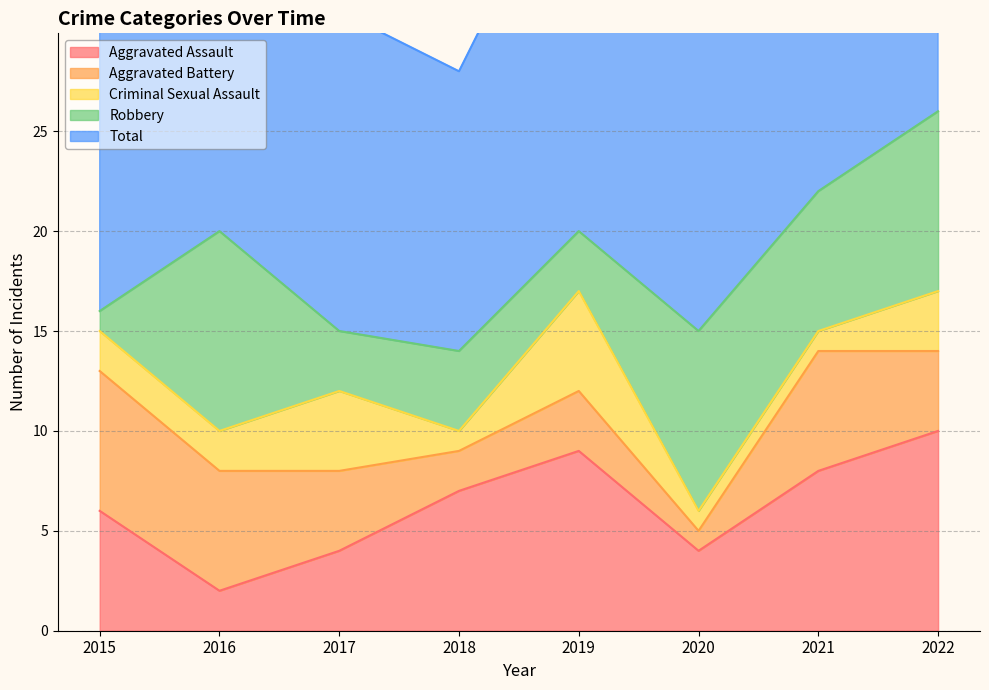

Which category has the lowest value across all series?

2020